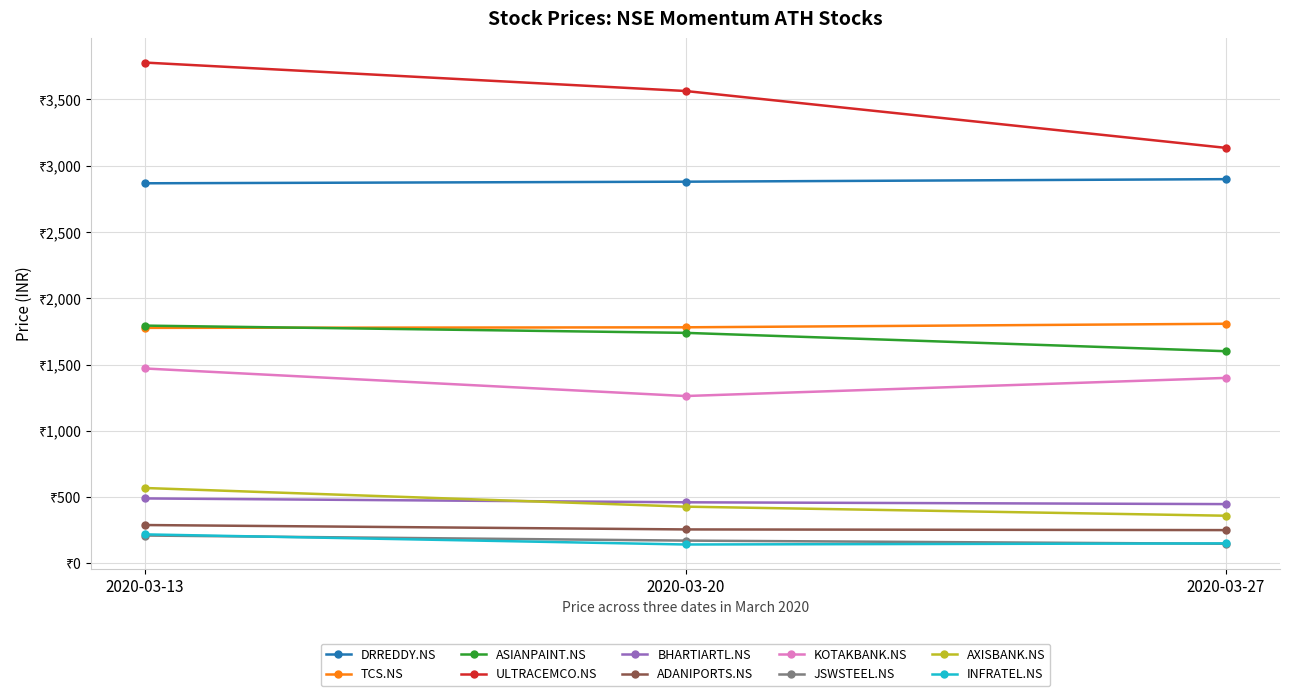

What are all the series names shown in the legend?

DRREDDY.NS, TCS.NS, ASIANPAINT.NS, ULTRACEMCO.NS, BHARTIARTL.NS, ADANIPORTS.NS, KOTAKBANK.NS, JSWSTEEL.NS, AXISBANK.NS, INFRATEL.NS